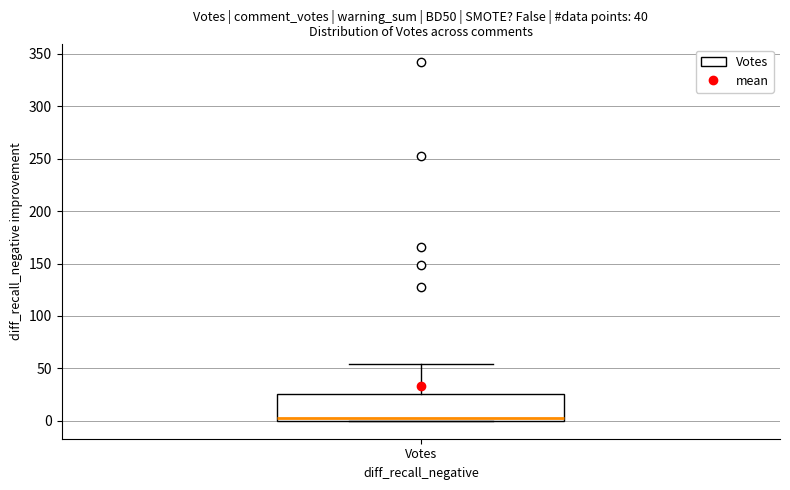

Where does the upper whisker of the box for Votes end on the y-axis? The values are not printed on the chart, so give them approximately, as read against the axis.

55